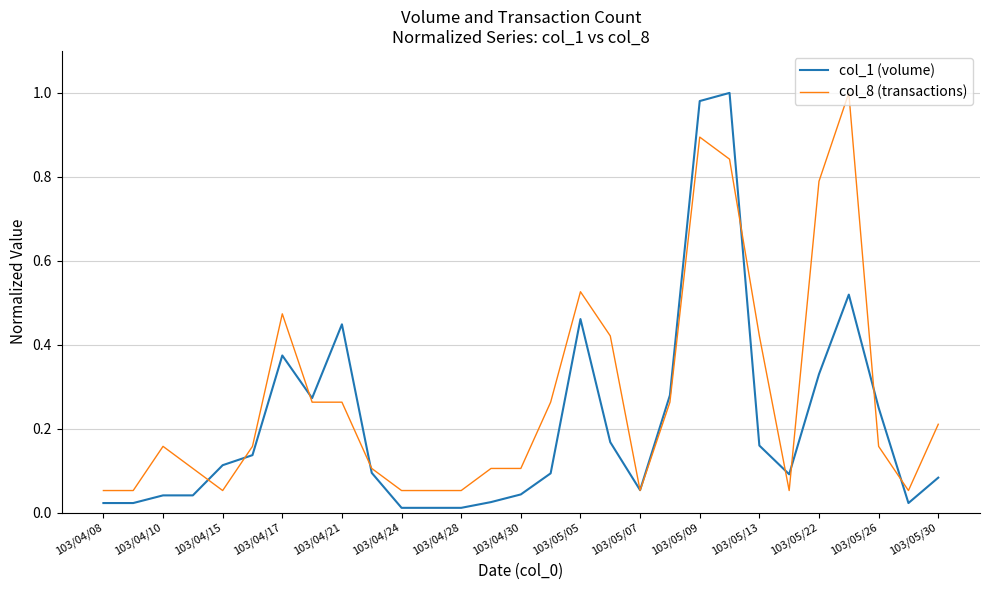

Rank the series by their average value, from highest to lowest.

col_8 (transactions), col_1 (volume)